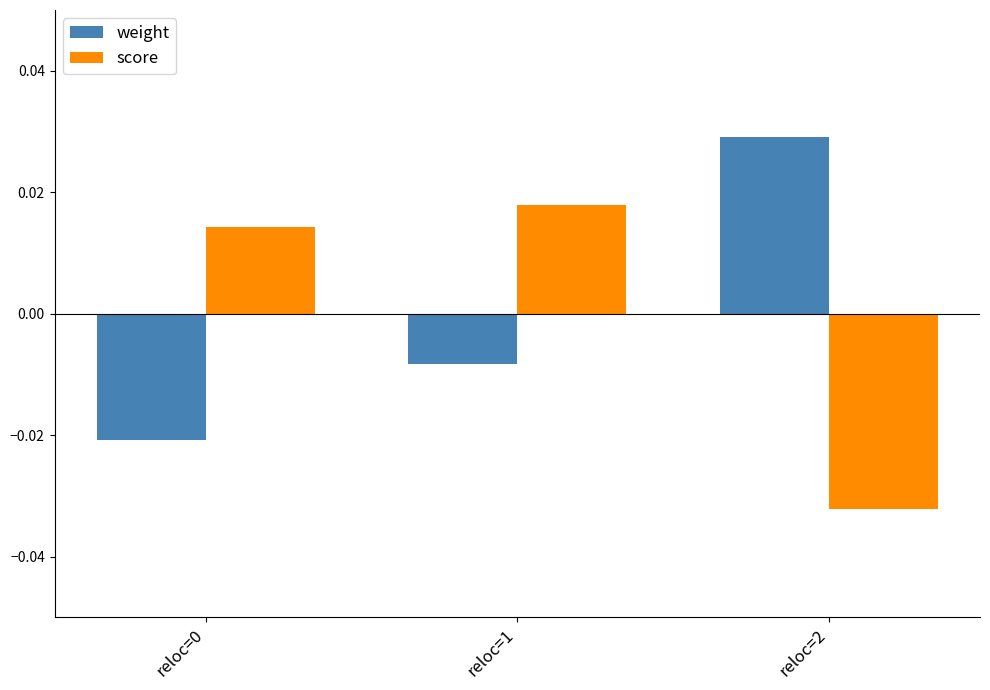

At reloc=1, list the series in order from largest to smallest.

score, weight